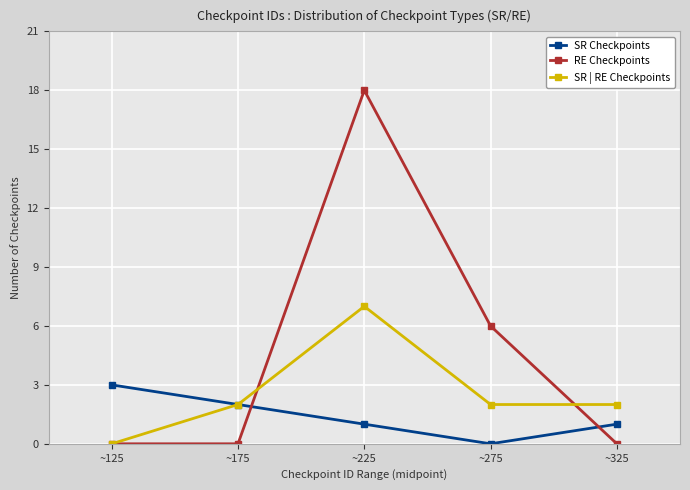

True or false: SR Checkpoints has more than 2 points higher than both neighbors.

False